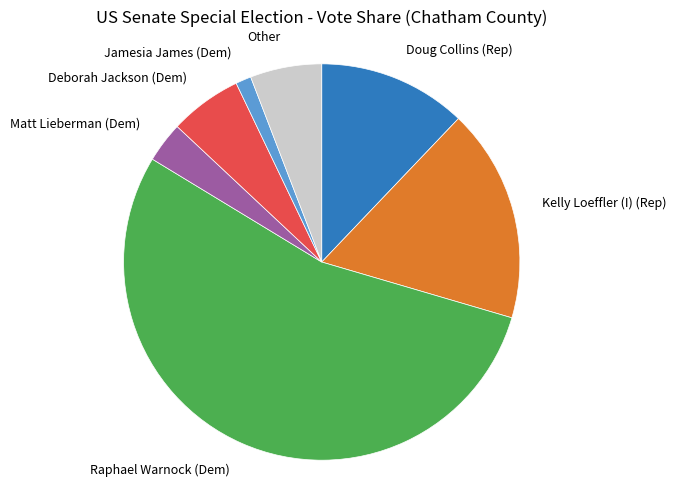

Which category accounts for the majority?

Raphael Warnock (Dem)